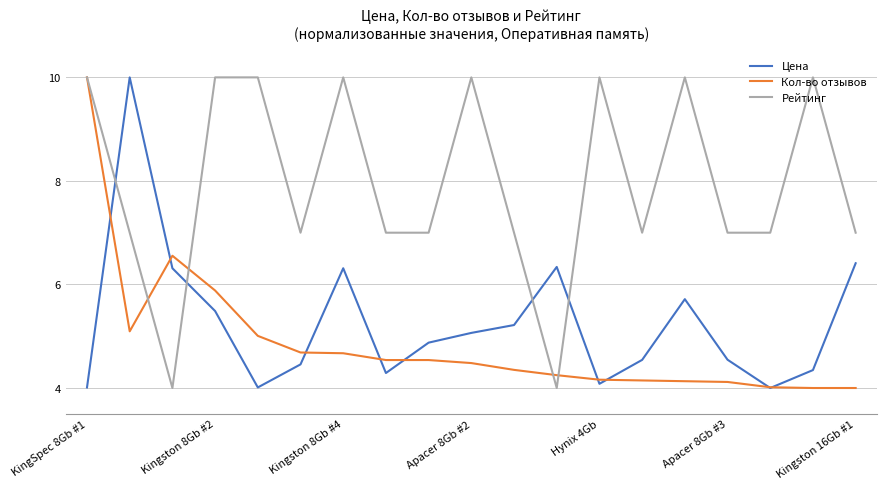

True or false: Рейтинг has more than 1 points higher than both neighbors.

True